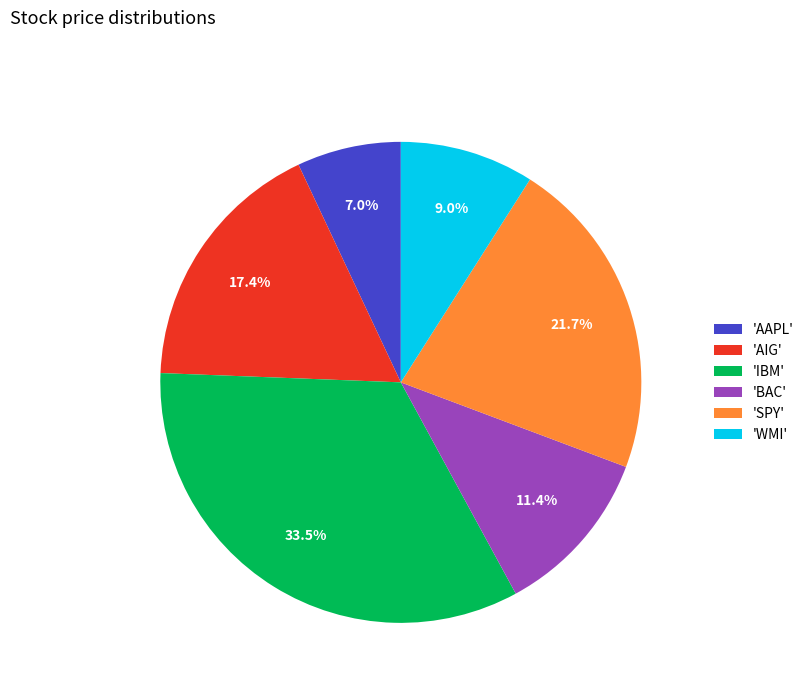

How many segments does this pie chart have?

6